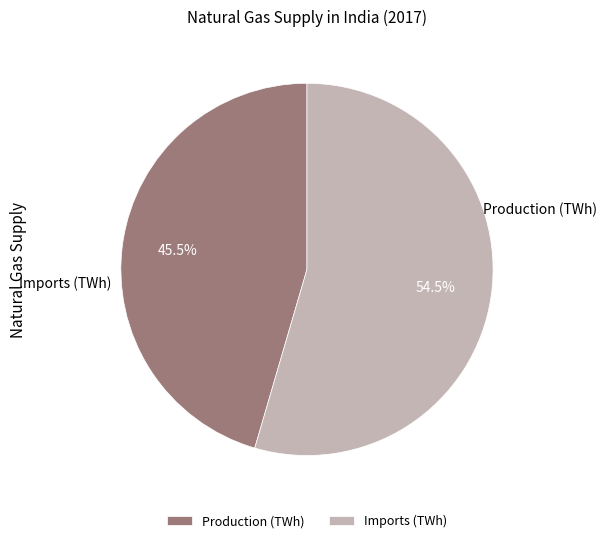

Which category has the smallest portion of the pie?

Production (TWh)